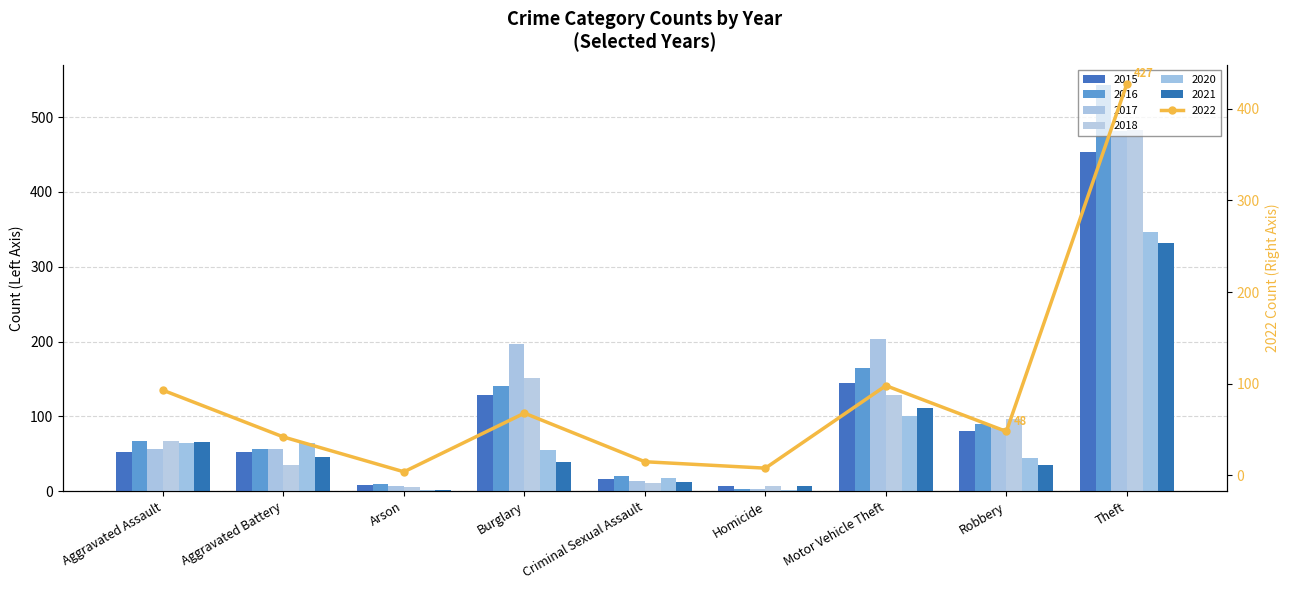

Is it true that 2018 equals 77 at Motor Vehicle Theft?

False